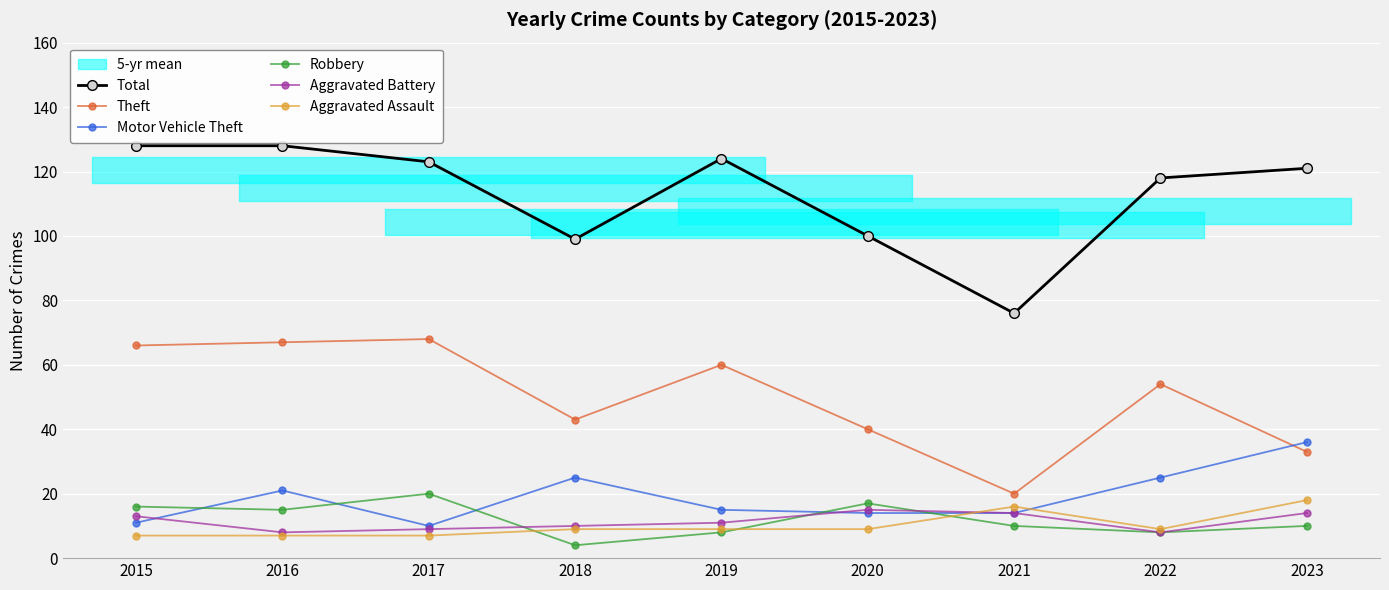

Which label corresponds to the smallest value in the chart?

2018